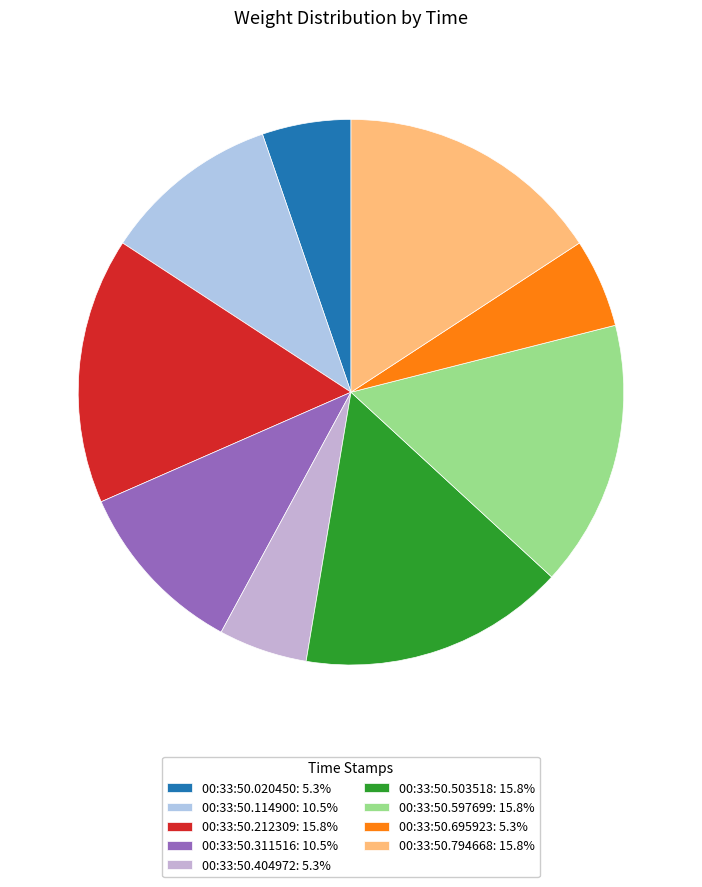

What is the smallest slice in the pie chart?

00:33:50.020450